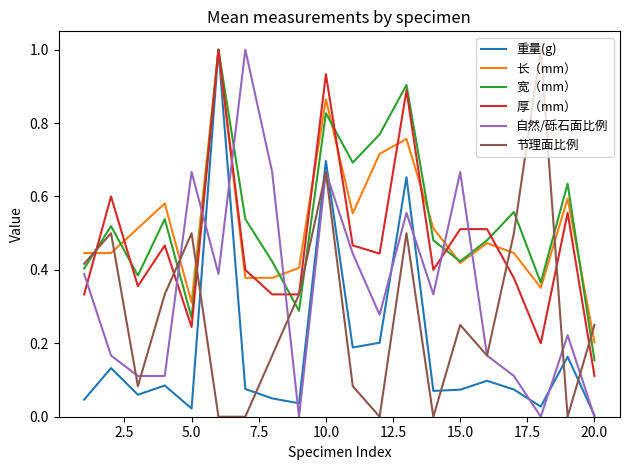

What is the maximum value for 长（mm）?

1.0